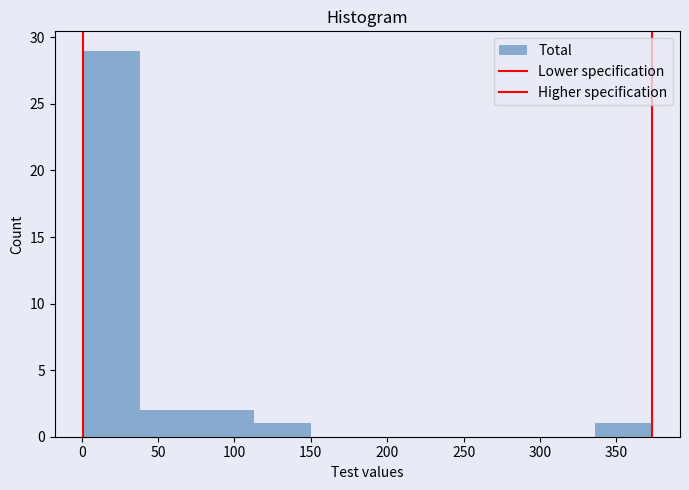

How tall is the bar that spans 75 to 115 on the x-axis? Neither the bar edges nor the heights are printed on the chart, so give them approximately, as read against the axes.

2